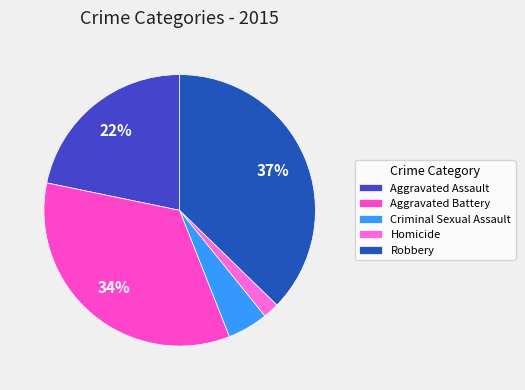

Rank the categories by value from highest to lowest.

Robbery, Aggravated Battery, Aggravated Assault, Criminal Sexual Assault, Homicide